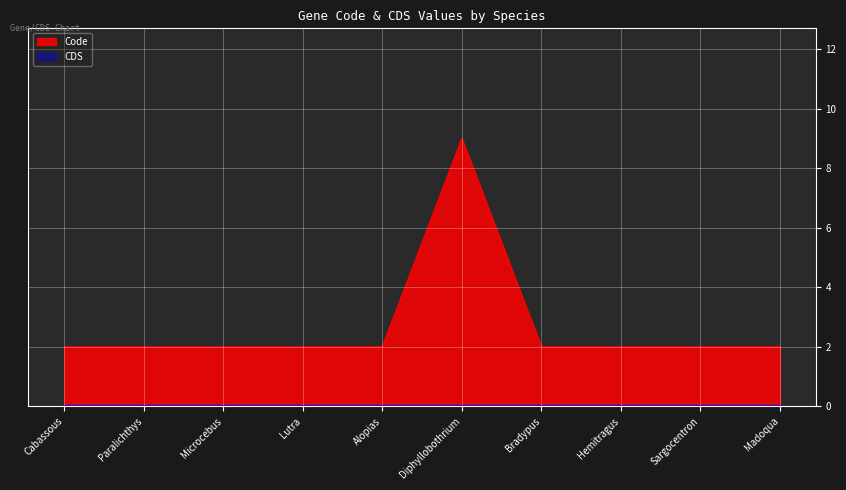

True or false: Code has a value of 3 at Paralichthys.

False